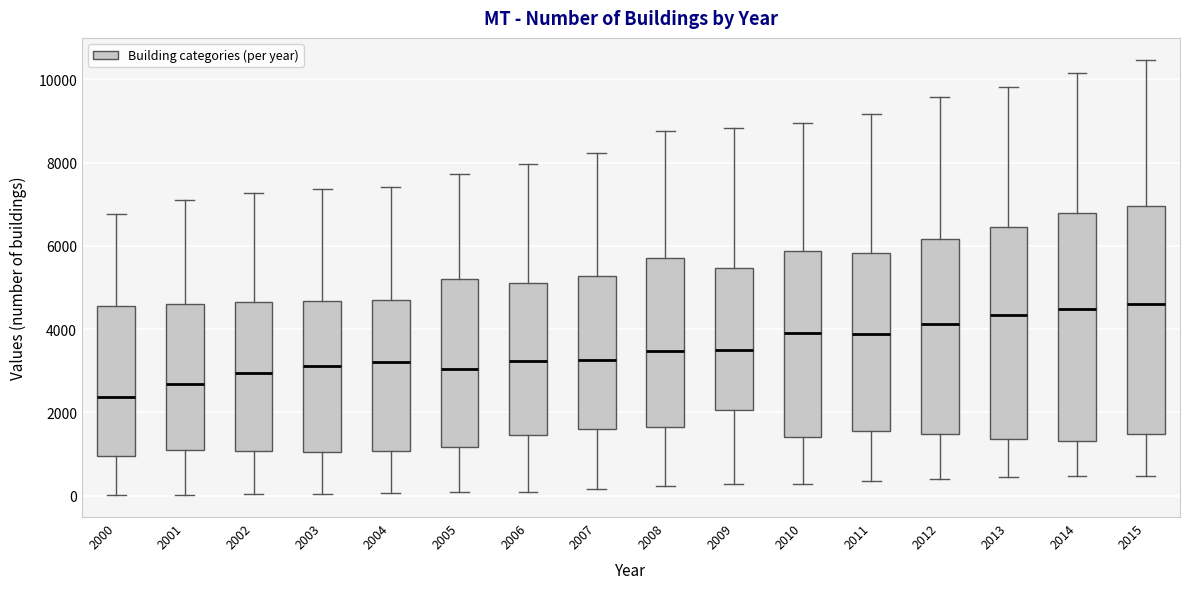

Reading left to right, read every box against the y-axis: the position of its median line, the range the box covers, and the ends of its whiskers. The values are not printed on the chart, so give them approximately, as read against the axis.

2000: median 2400, box 1000 to 4600, whiskers 0 to 6800
2001: median 2600, box 1000 to 4600, whiskers 0 to 7000
2002: median 3000, box 1000 to 4600, whiskers 0 to 7200
2003: median 3200, box 1000 to 4600, whiskers 0 to 7400
2004: median 3200, box 1000 to 4600, whiskers 0 to 7400
2005: median 3000, box 1200 to 5200, whiskers 0 to 7800
2006: median 3200, box 1400 to 5200, whiskers 0 to 8000
2007: median 3200, box 1600 to 5200, whiskers 200 to 8200
2008: median 3400, box 1600 to 5800, whiskers 200 to 8800
2009: median 3400, box 2000 to 5400, whiskers 200 to 8800
2010: median 4000, box 1400 to 5800, whiskers 200 to 9000
2011: median 3800, box 1600 to 5800, whiskers 400 to 9200
2012: median 4200, box 1400 to 6200, whiskers 400 to 9600
2013: median 4400, box 1400 to 6400, whiskers 400 to 9800
2014: median 4400, box 1400 to 6800, whiskers 400 to 10200
2015: median 4600, box 1400 to 7000, whiskers 400 to 10400